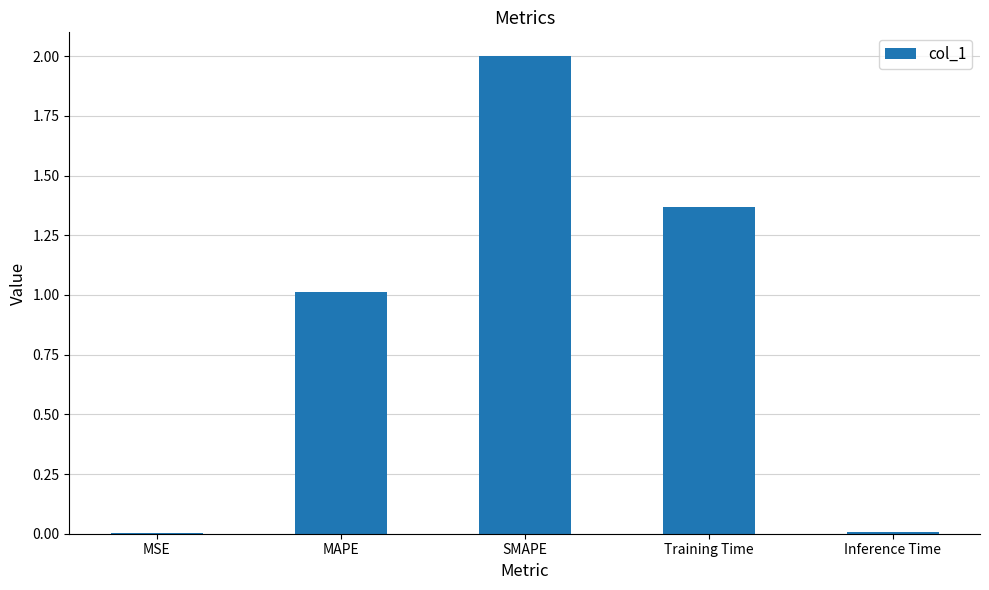

What is the sum of all values?

4.4